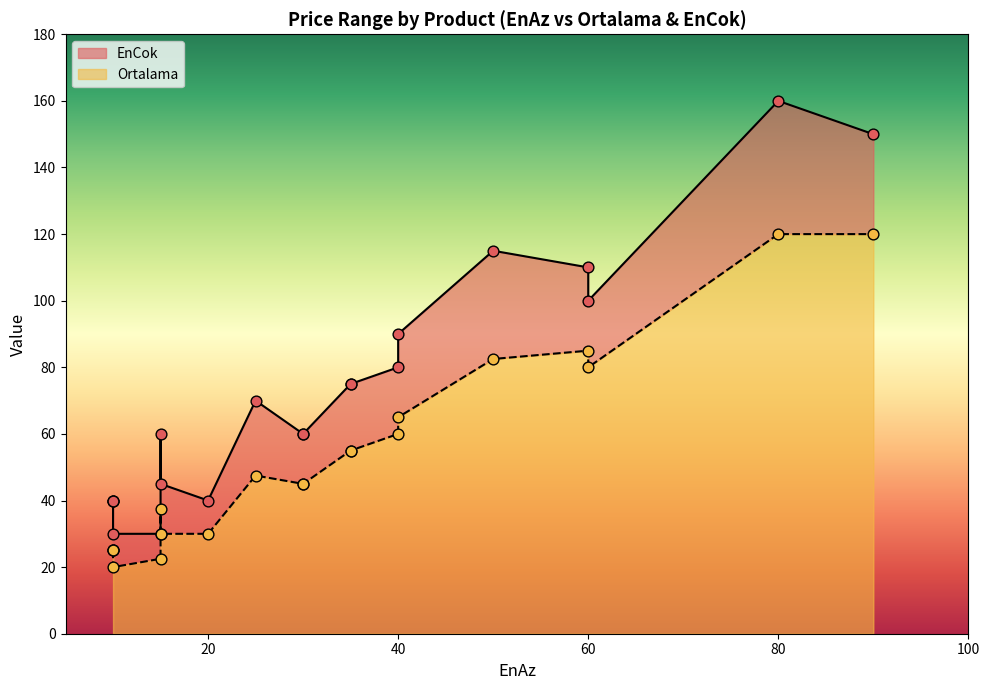

Is the value of EnCok at 30 greater than the value of Ortalama at 10?

Yes